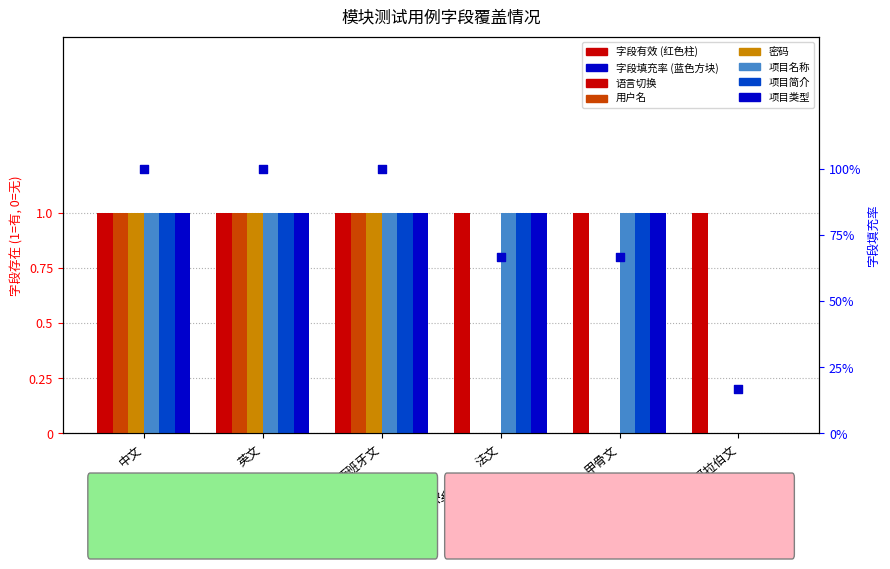

Which series has the widest spread of Y values?

用户名